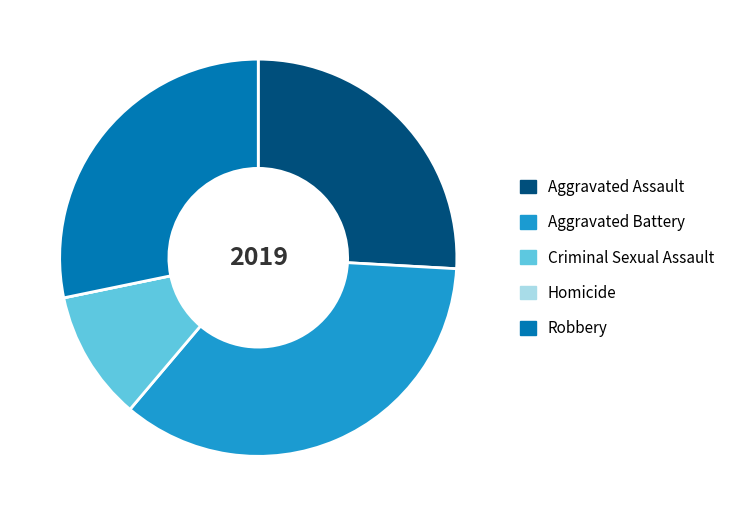

What is the ratio of the value at Criminal Sexual Assault to the value at Aggravated Battery?

0.3